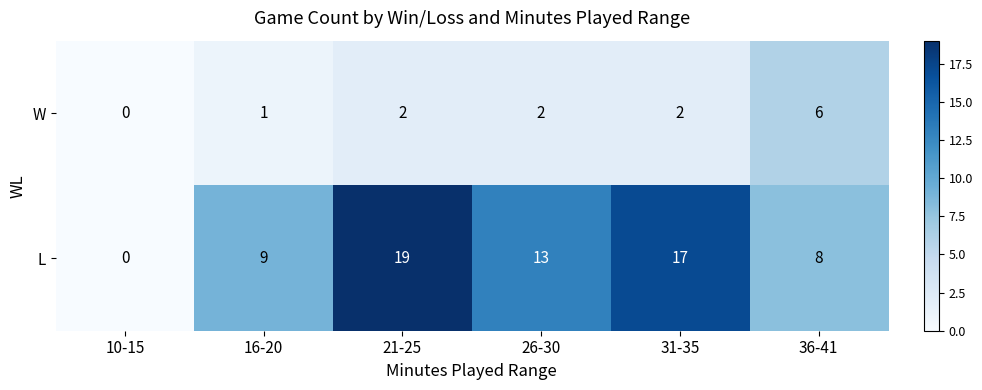

Which series changed the most between 10-15 and 16-20?

L